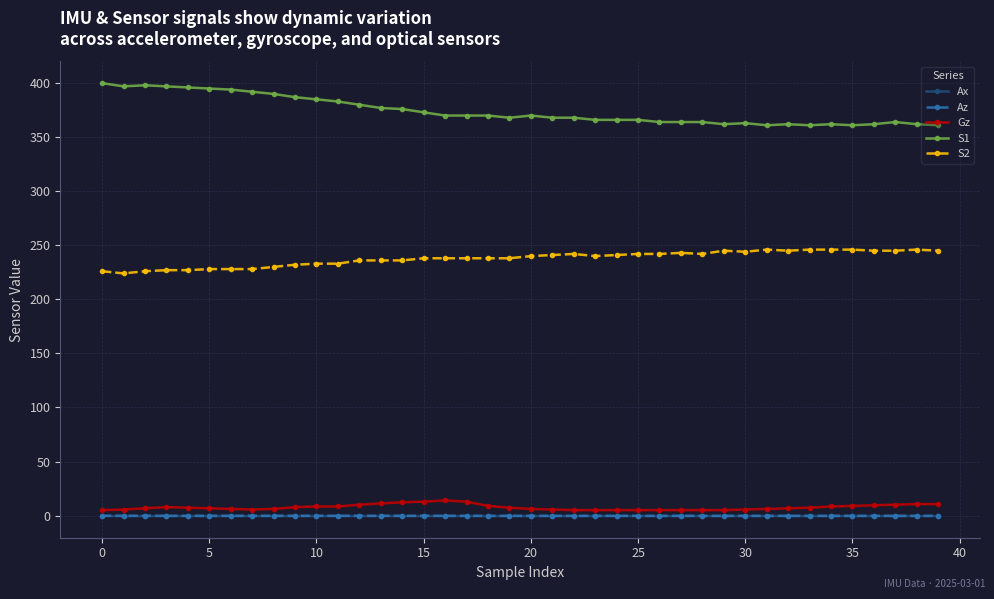

Does the chart display data point markers on the line(s)?

Yes